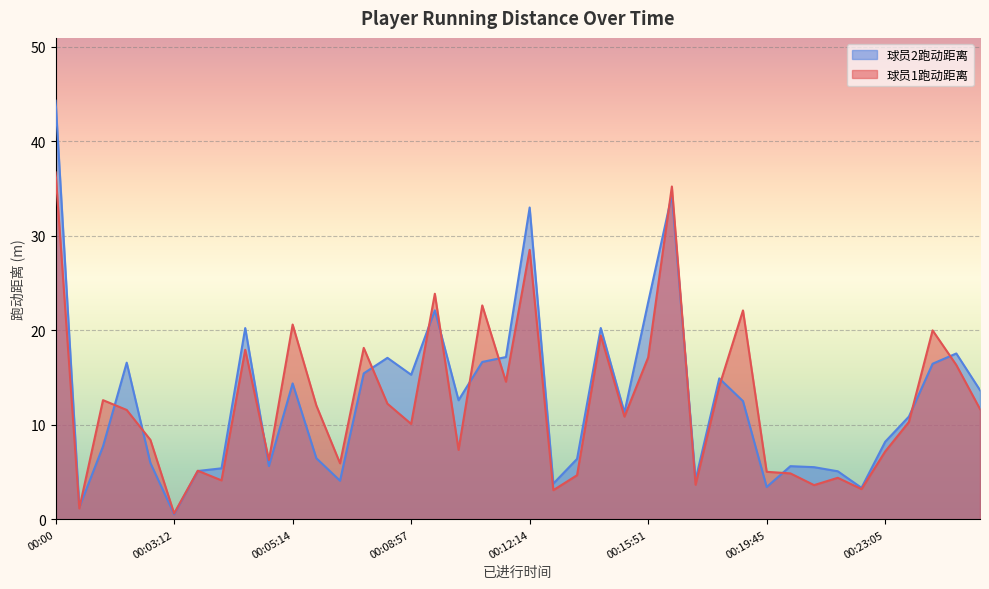

What is the greatest value displayed?

44.3